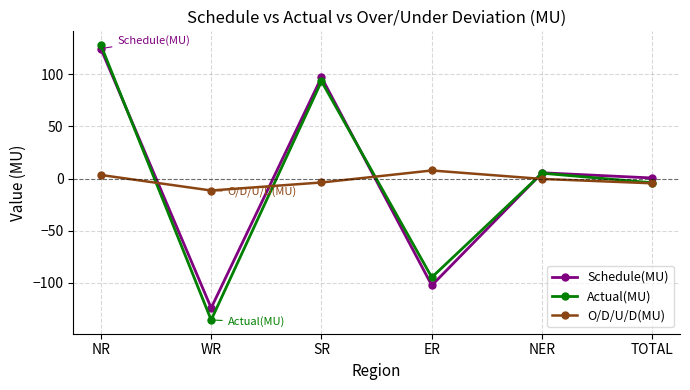

At which category does Schedule(MU) reach its first local peak?

SR